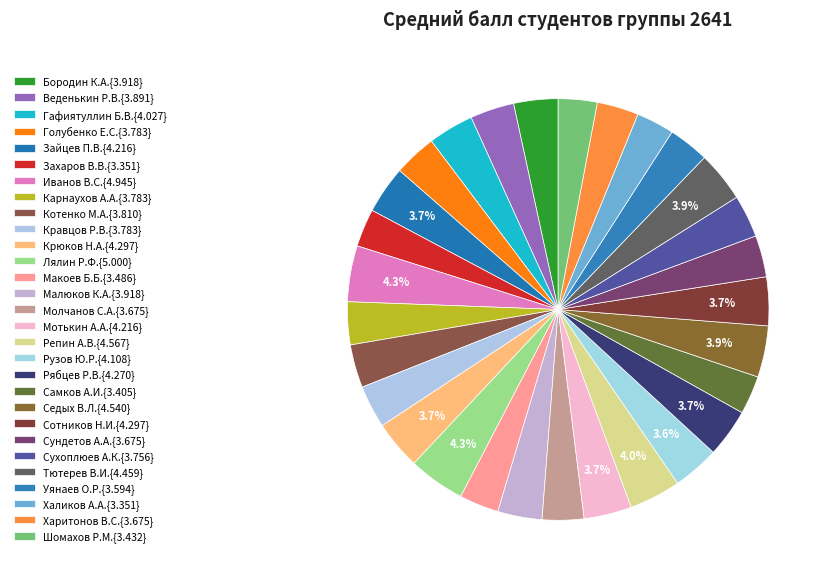

Count the number of slices in the pie.

29